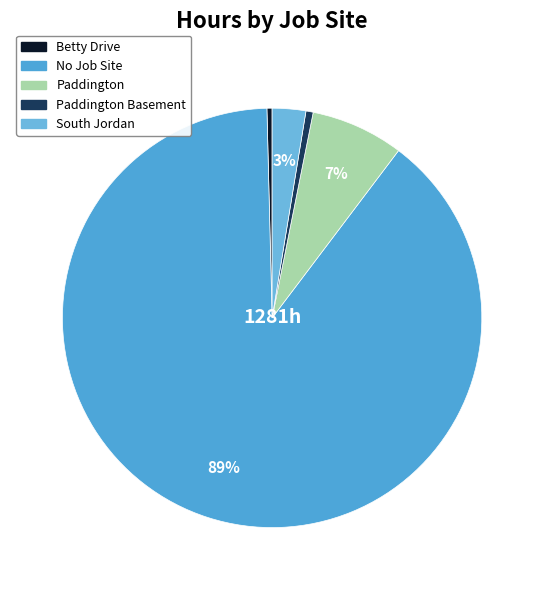

To the nearest percent, what is the difference between the largest and smallest slice percentages?

89%